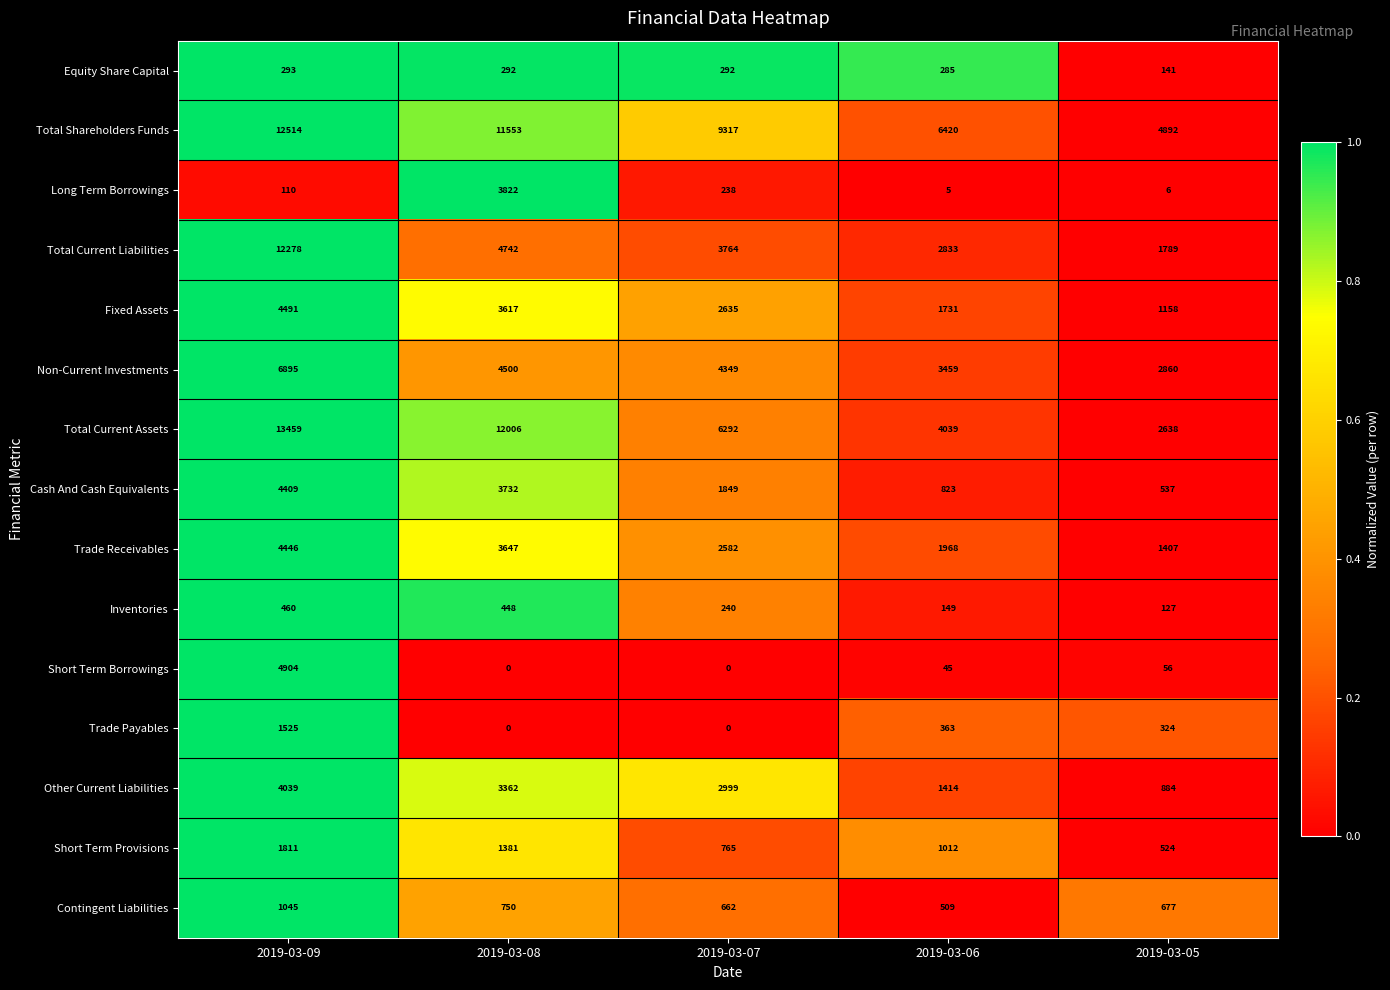

At which category is the sum across all series the highest?

2019-03-09